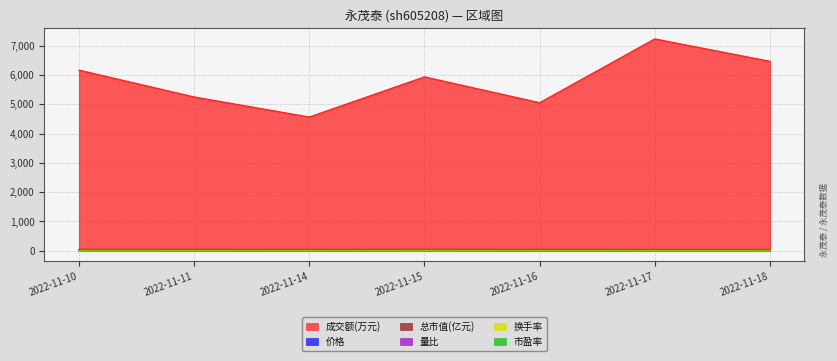

What is the difference between the 总市值(亿元) values at 2022-11-10 and 2022-11-16?

0.9